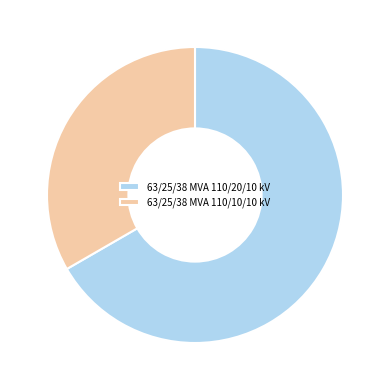

Does 63/25/38 MVA 110/20/10 kV represent more than half of the total?

Yes